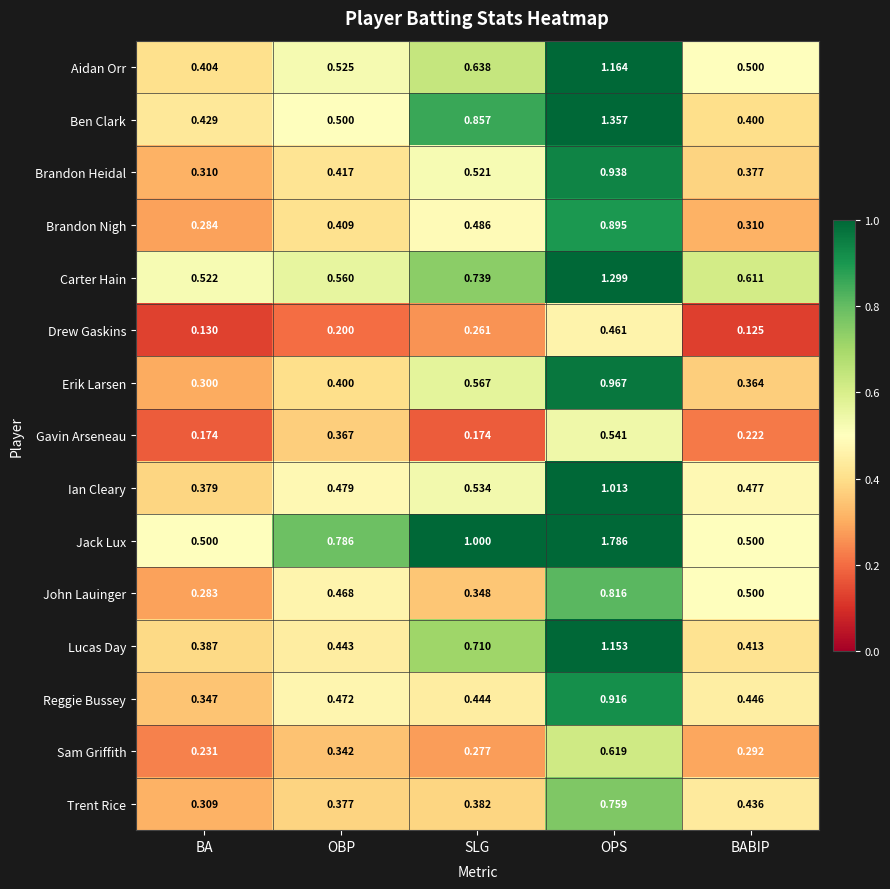

Which series changed the most between BA and OBP?

Jack Lux